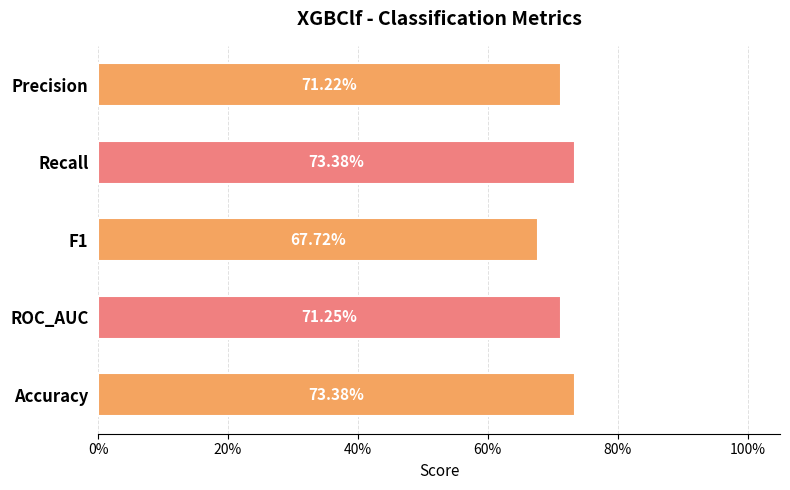

Count the values in the range 0 to 1.

5